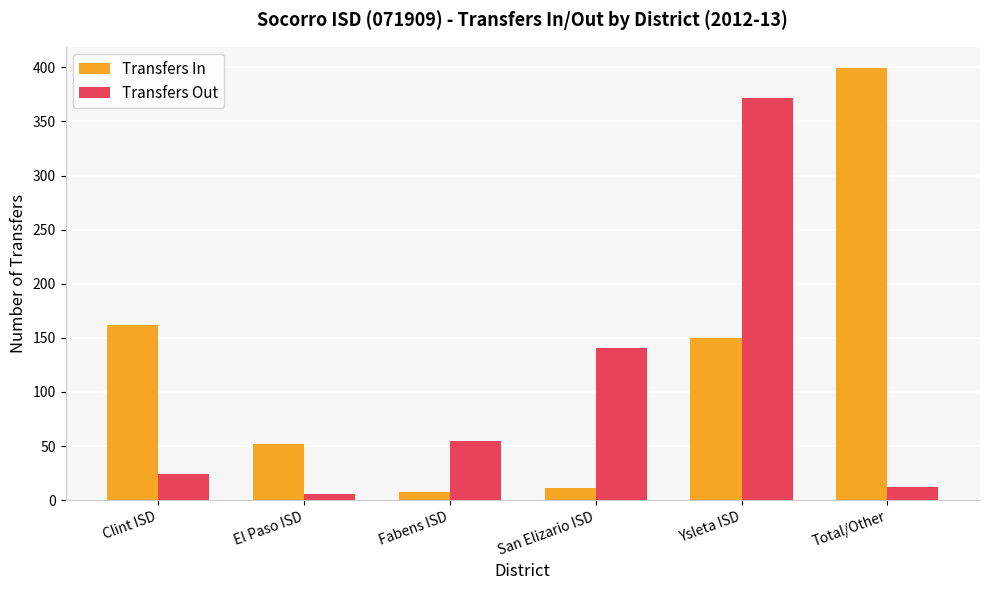

What are all the series names shown in the legend?

Transfers In, Transfers Out